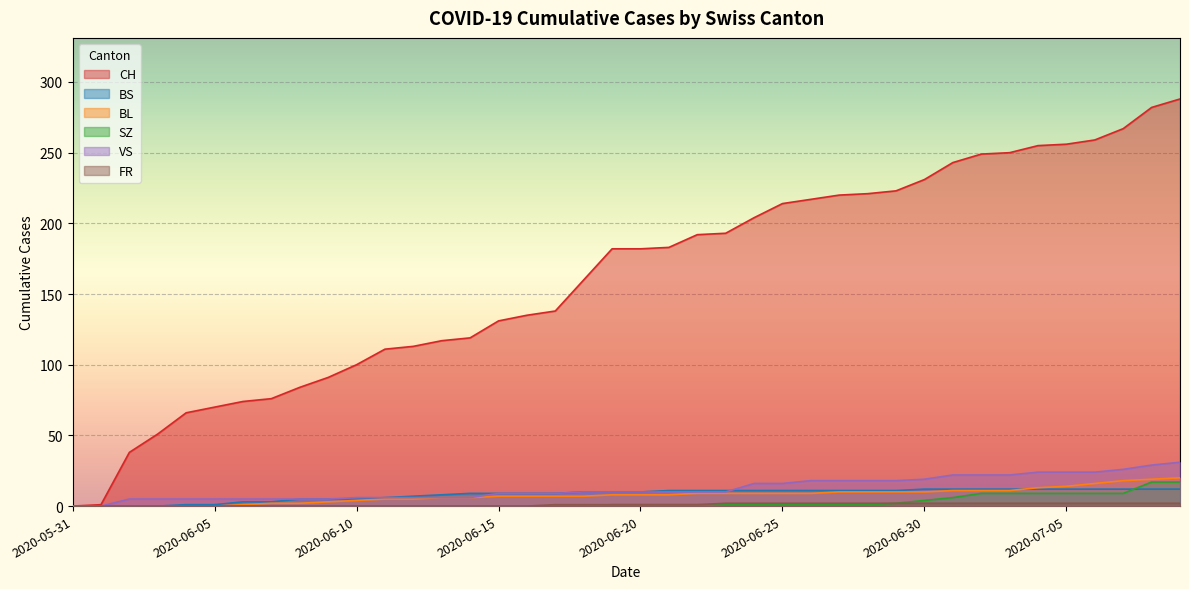

How many data points in VS are less than 10?

18